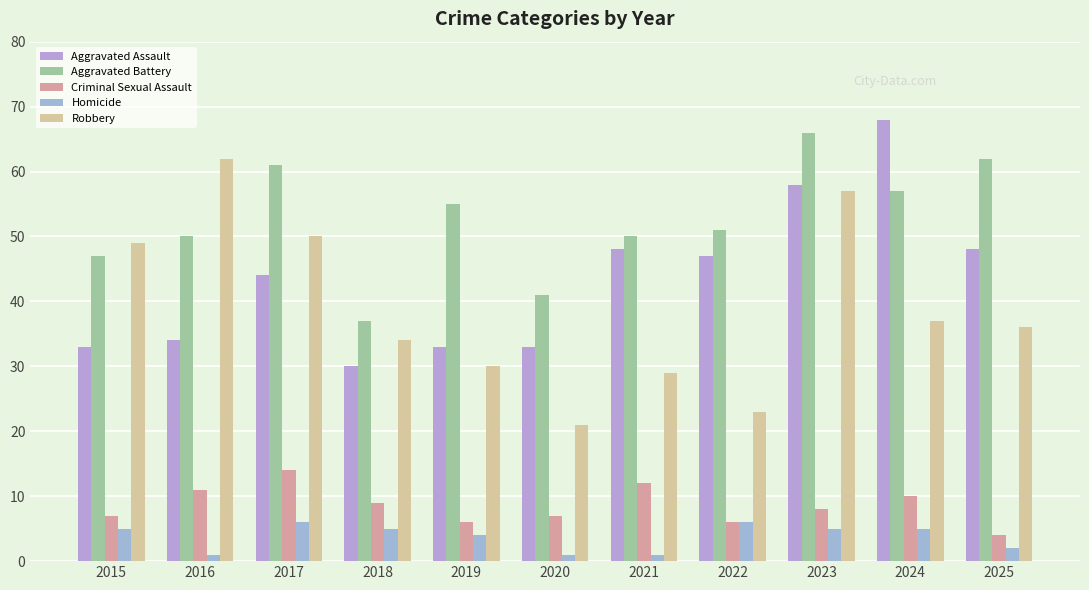

What is the difference between the second highest and second lowest values in the Criminal Sexual Assault series?

6